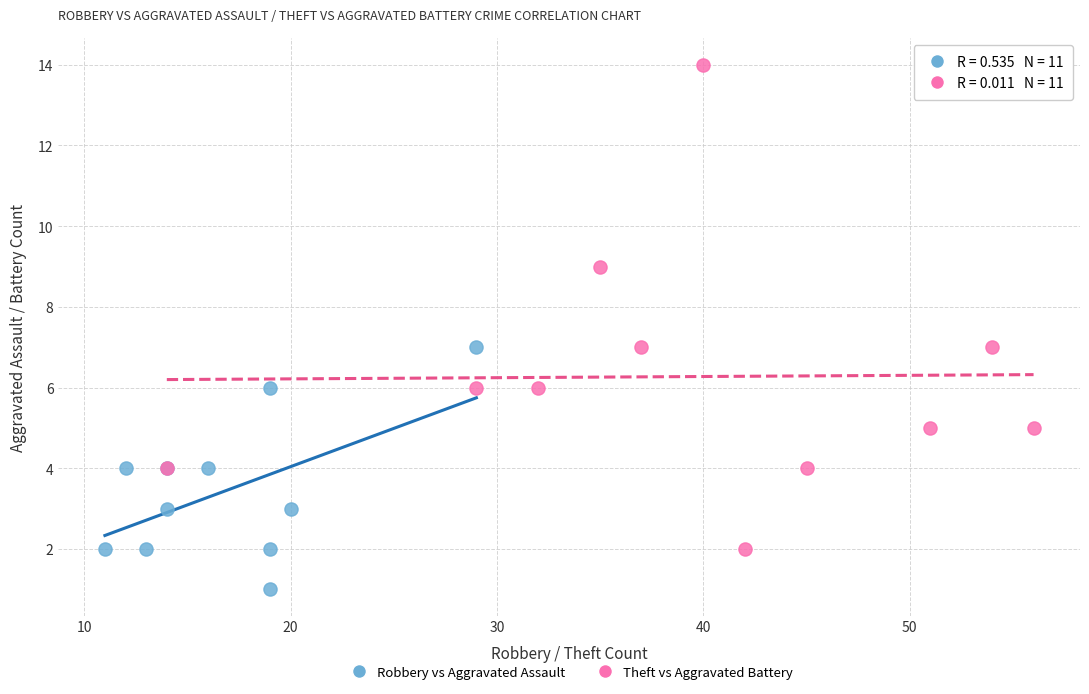

Which series reaches the maximum Y coordinate?

Theft vs Aggravated Battery